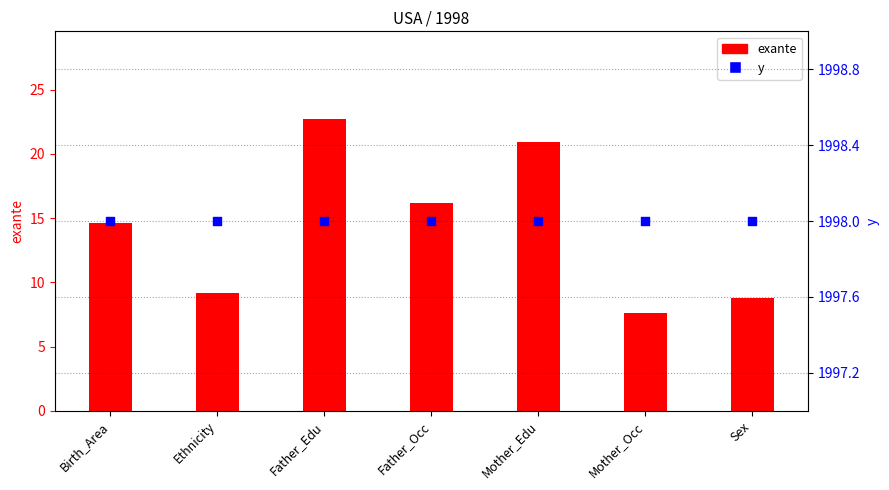

What is the total value across all series at Father_Edu?

2020.7